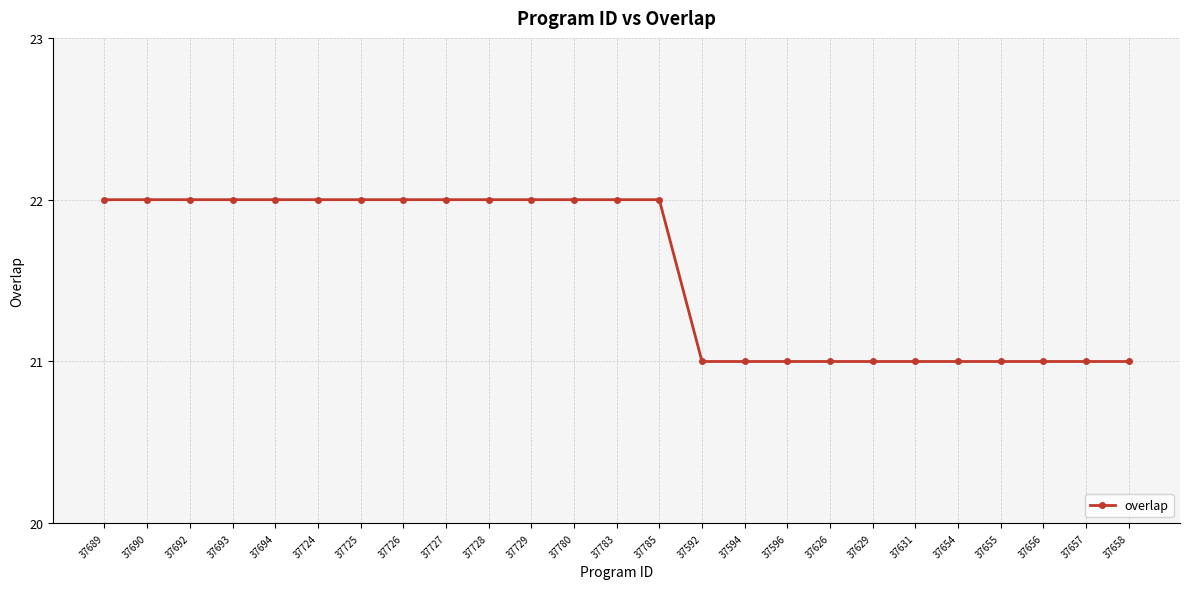

What position from the right is 37694?

21